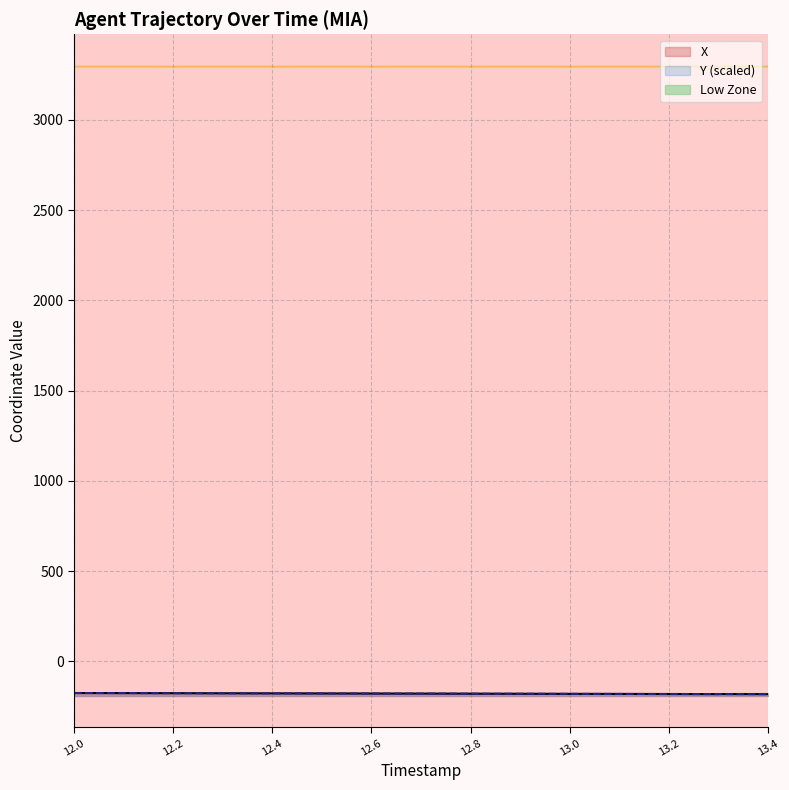

Reading left to right, list all the values displayed in this chart.

X: 12.0=-175.9	12.1=-176.4	12.2=-176.9	12.3=-177.3	12.4=-177.8	12.5=-178.2	12.6=-178.7	12.7=-179.1	12.8=-179.6	12.9=-180.1	13.0=-180.5	13.1=-181.0	13.2=-181.4	13.3=-181.9	13.4=-182.4
Y: 12.0=-175.9	12.1=-176.4	12.2=-176.9	12.3=-177.3	12.4=-177.8	12.5=-178.2	12.6=-178.7	12.7=-179.2	12.8=-179.6	12.9=-180.1	13.0=-180.5	13.1=-181.0	13.2=-181.4	13.3=-181.9	13.4=-182.4